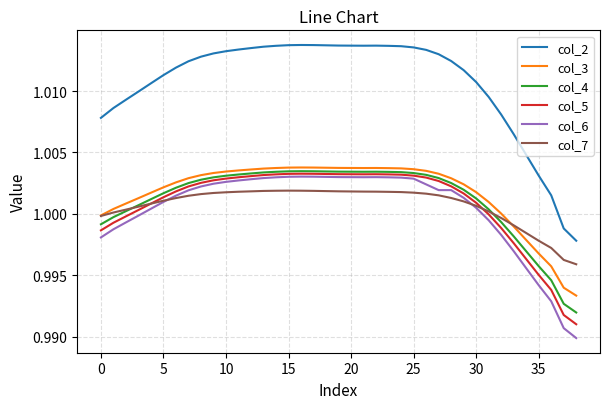

Which series has the largest total across all categories?

col_2